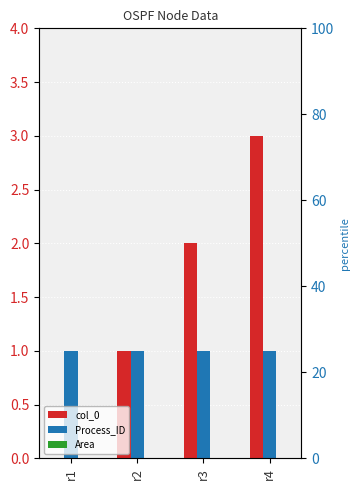

At which label is col_0 closest to 1?

r2